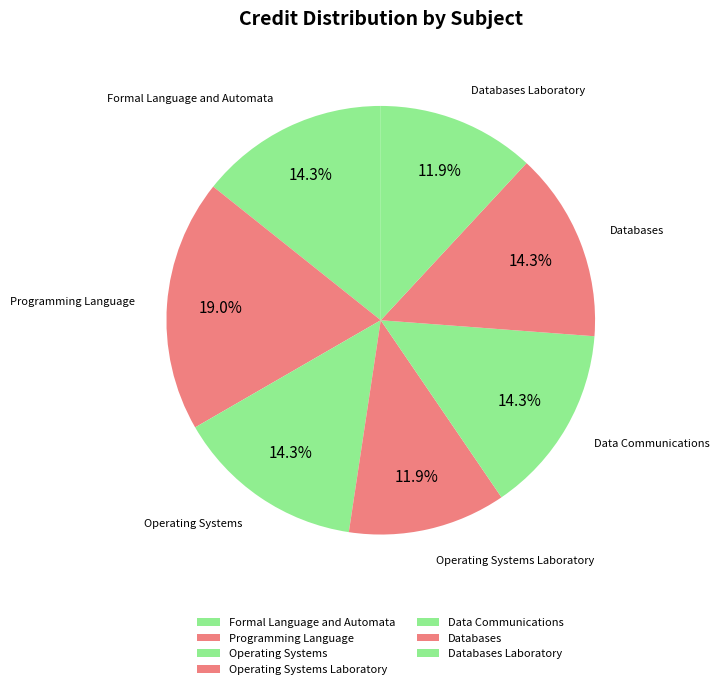

Count the number of slices in the pie.

7